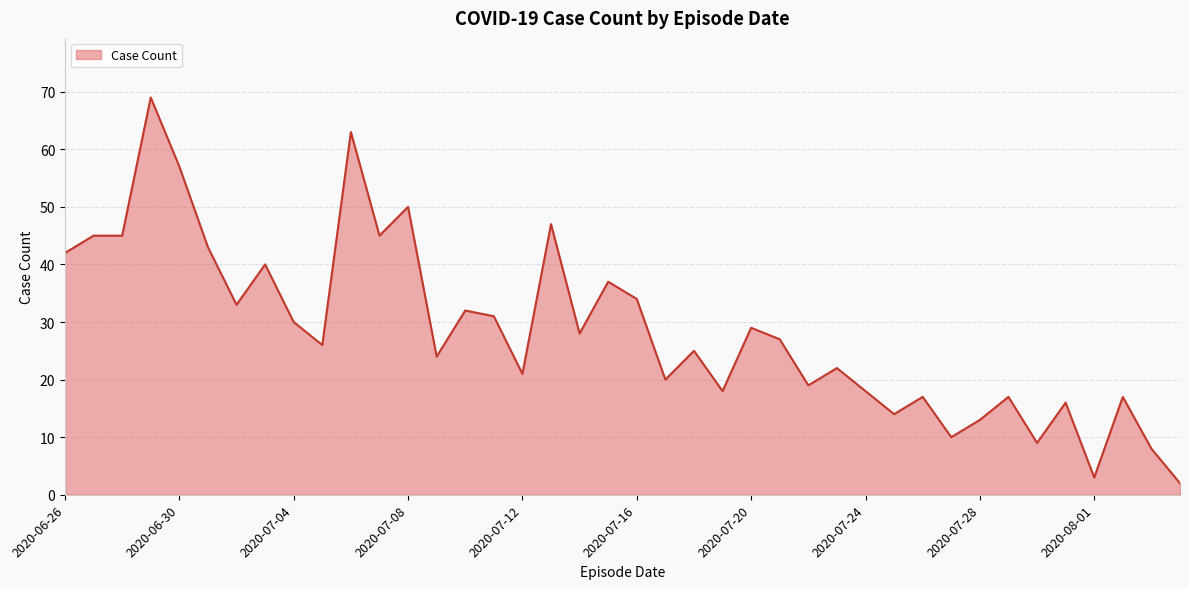

What is the difference between the maximum and minimum values?

67